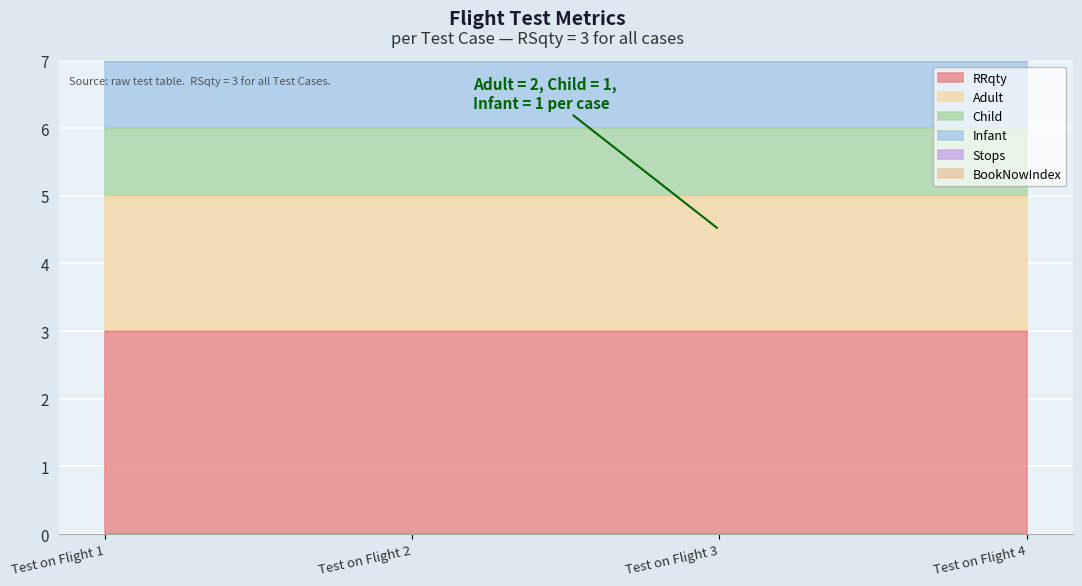

Which category has the lowest value in the Adult series?

Test on Flight 1